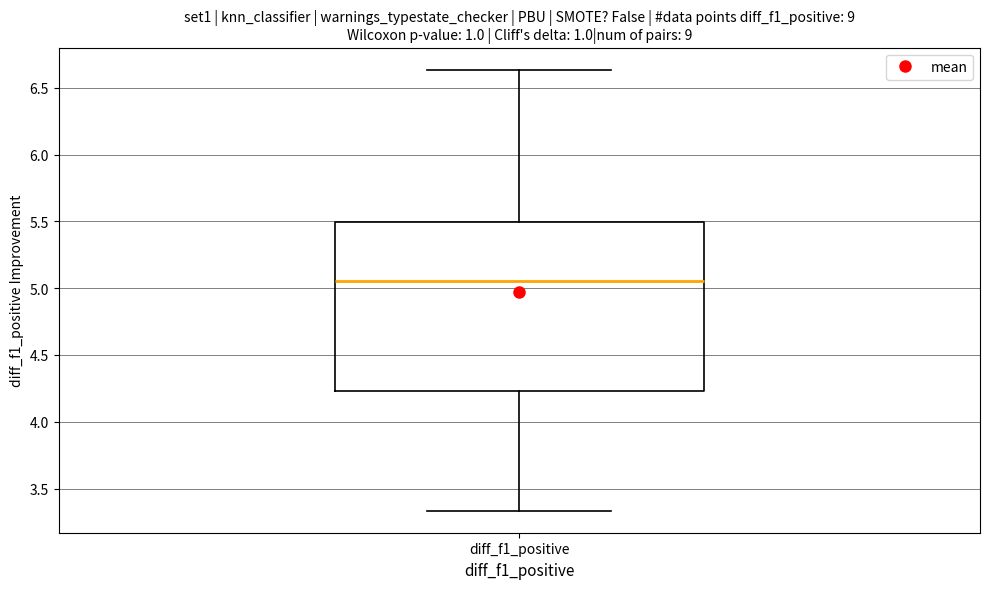

Where does the upper whisker of the box for diff_f1_positive end on the y-axis? The values are not printed on the chart, so give them approximately, as read against the axis.

6.65